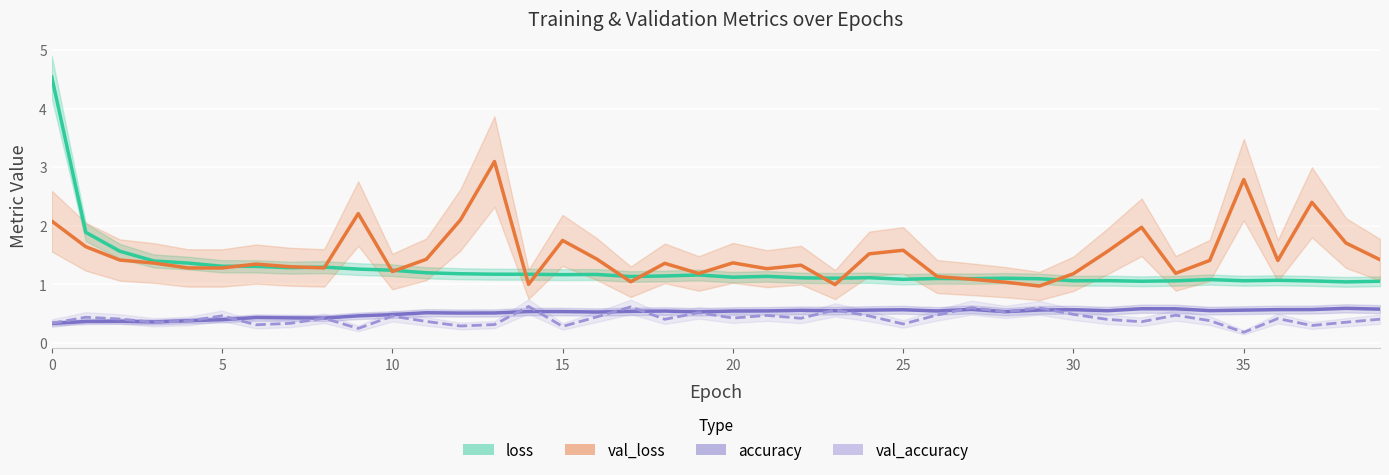

At which category does val_accuracy reach its first local peak?

5